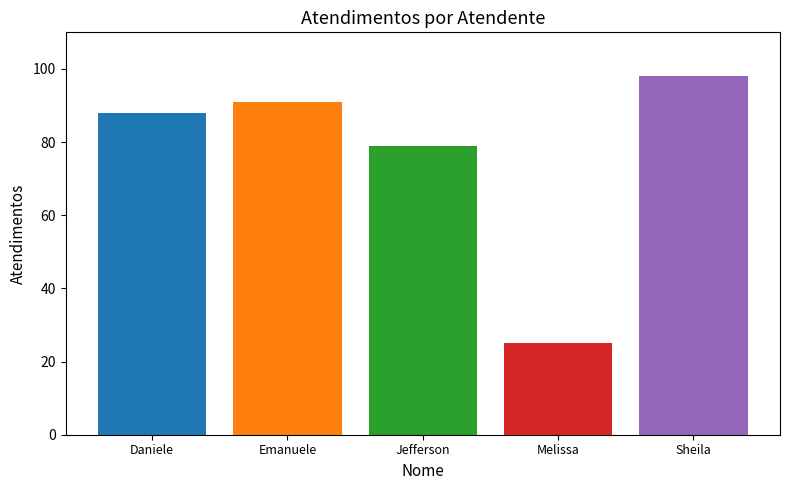

The value at Sheila is 62. True or false?

False